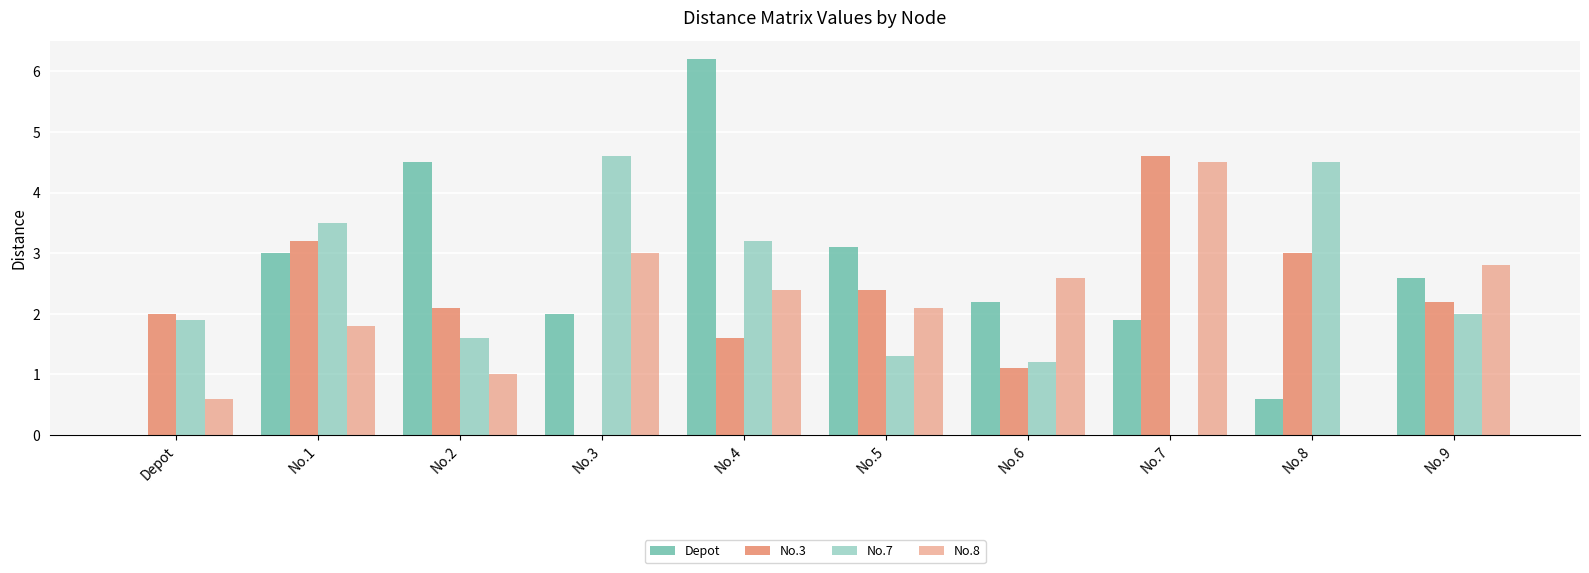

Which series has the largest range (max minus min)?

Depot